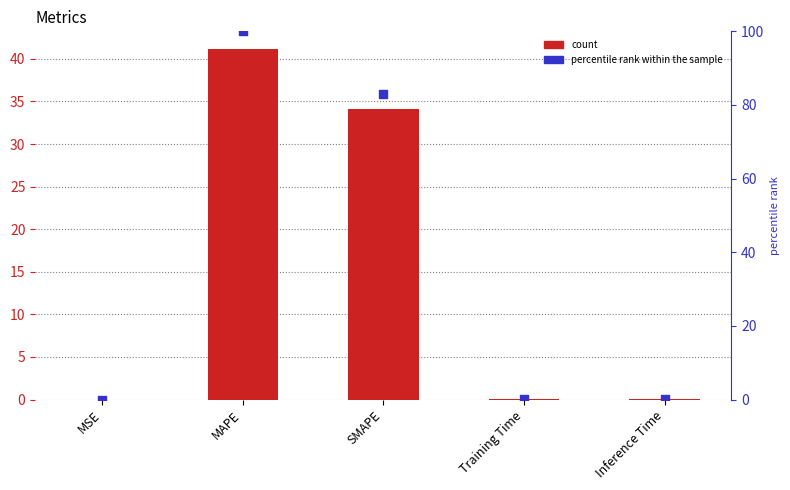

Which series contains the highest Y value?

percentile rank within the sample